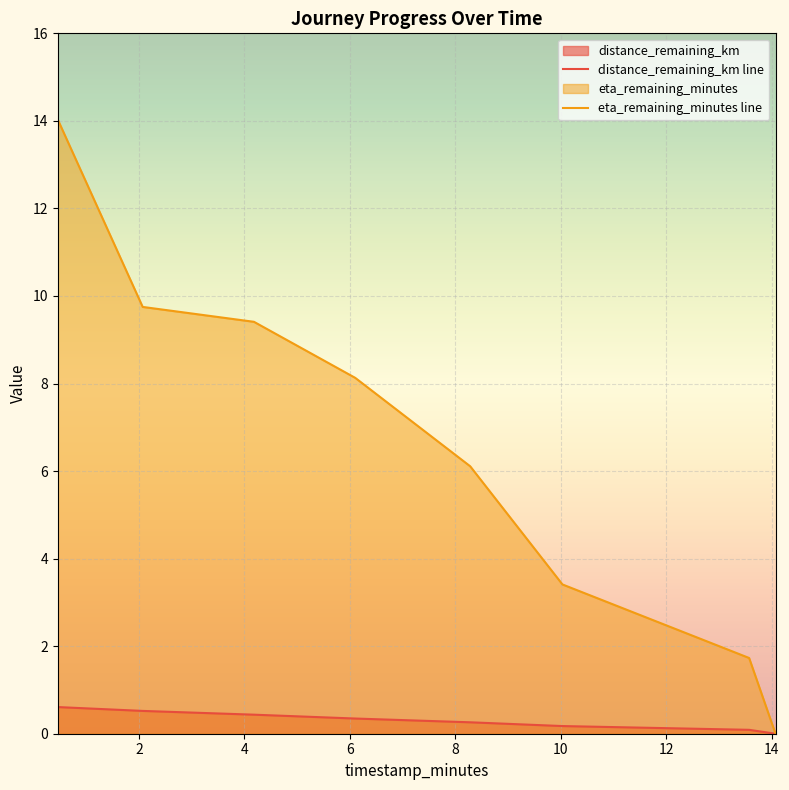

What is the average value of the distance_remaining_km line series?

0.3